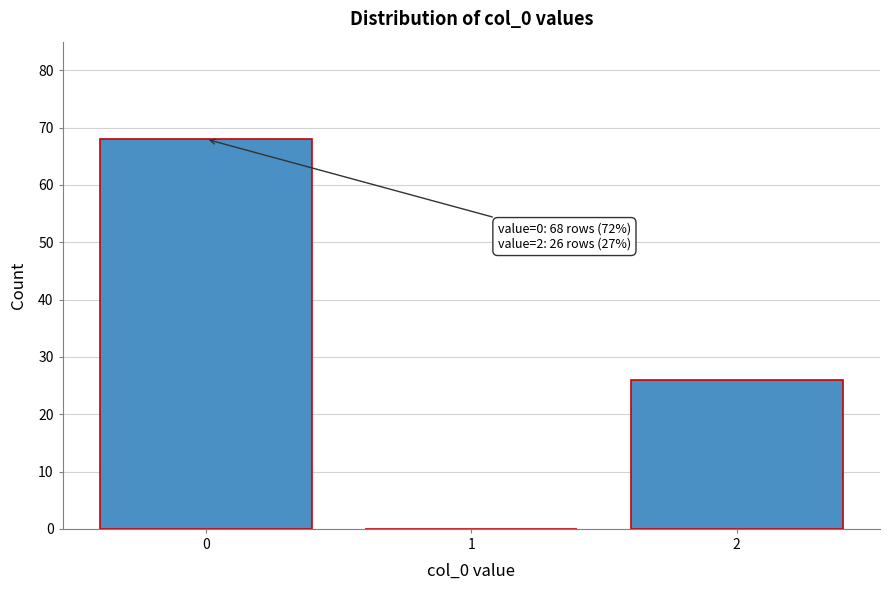

Reading right to left, extract all data points from this chart.

2=26	1=0	0=68